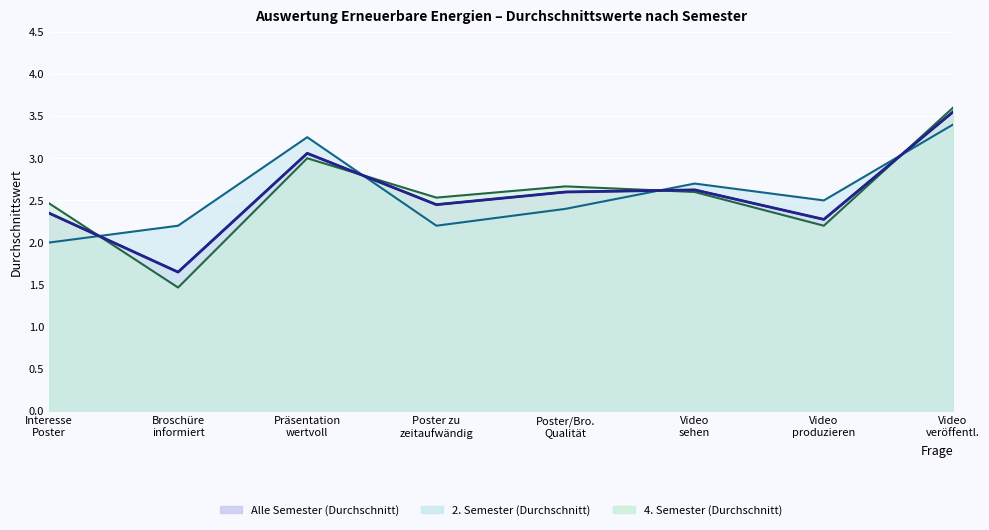

Rank the series by their average value, from lowest to highest.

4. Semester (Durchschnitt), Alle Semester (Durchschnitt), 2. Semester (Durchschnitt)